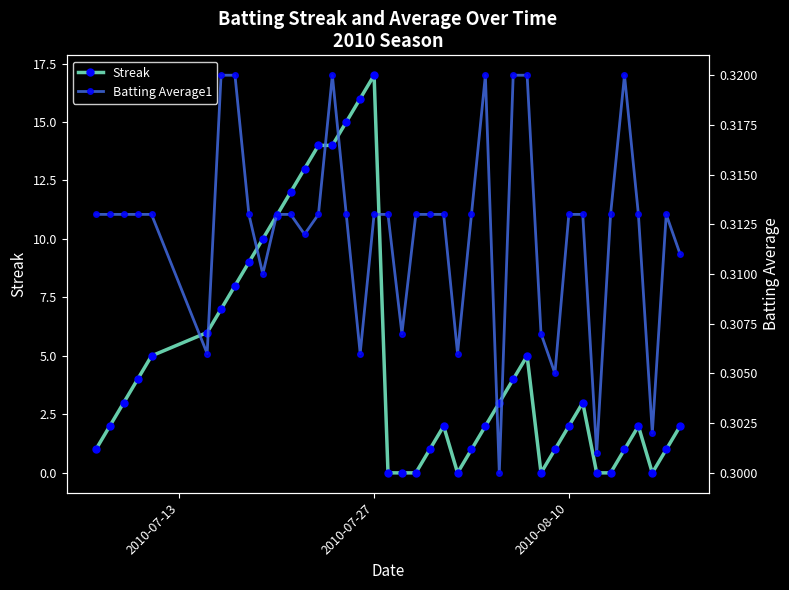

In Batting Average1, how many points are higher than both neighbors (excluding endpoints)?

4